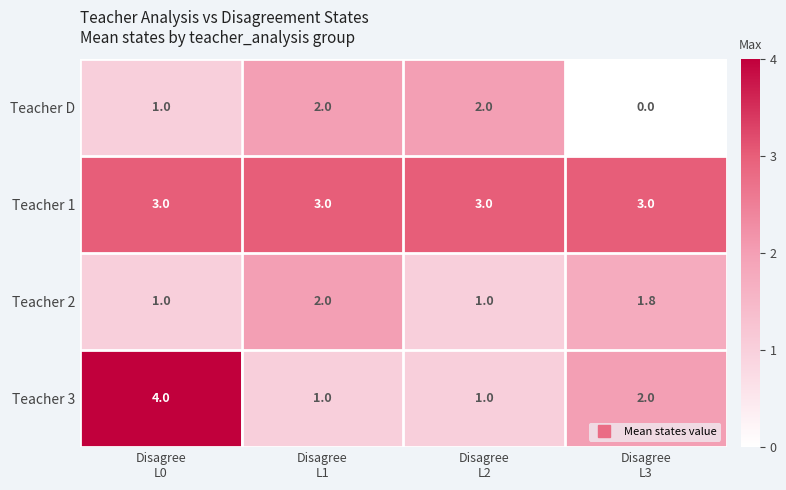

Which series has the largest total across all categories?

Teacher 1